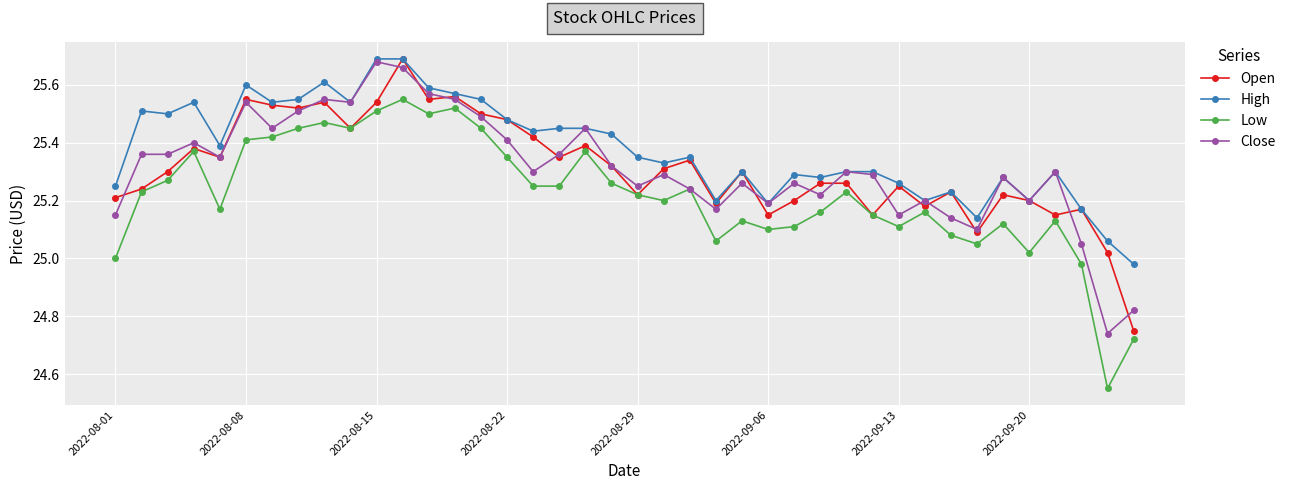

What is the difference between the maximum and second lowest values in the Low series?

0.8